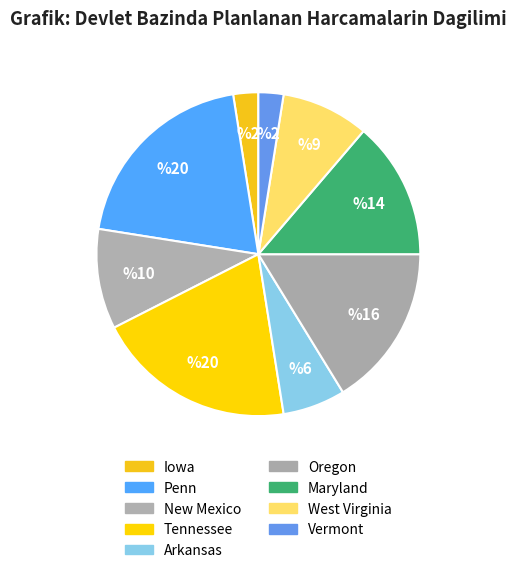

Count the number of slices in the pie.

9